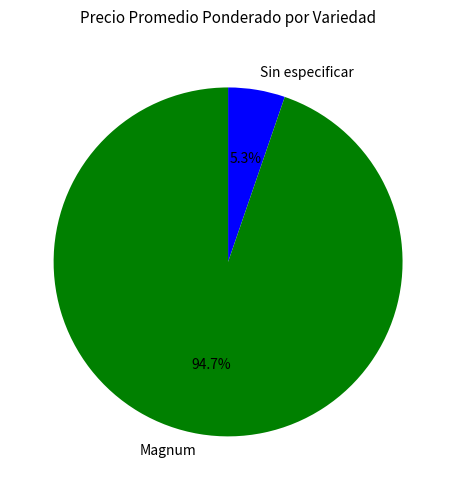

To the nearest percent, what percentage of the pie is Magnum?

95%